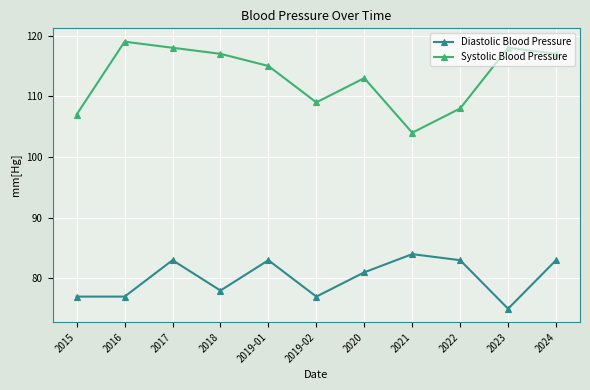

True or false: Diastolic Blood Pressure and Systolic Blood Pressure intersect in this chart.

False